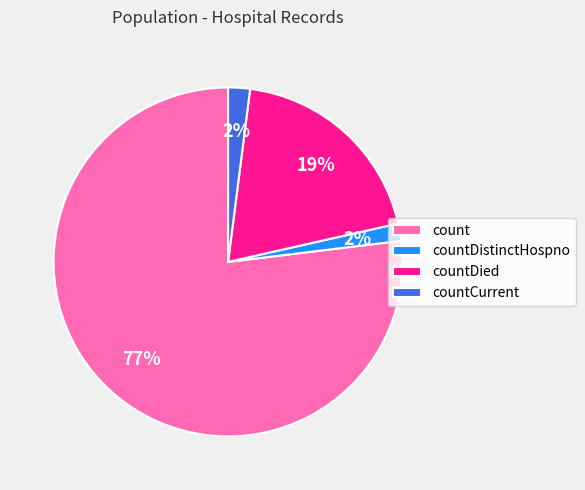

Do count and countCurrent together represent more than half of the pie?

Yes